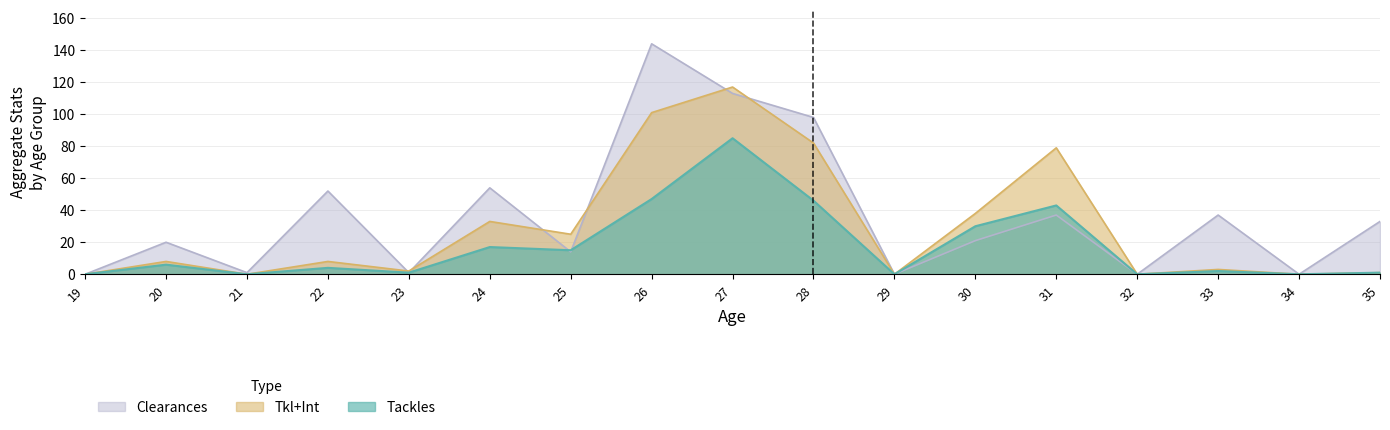

Which category has the lowest value across all series?

19